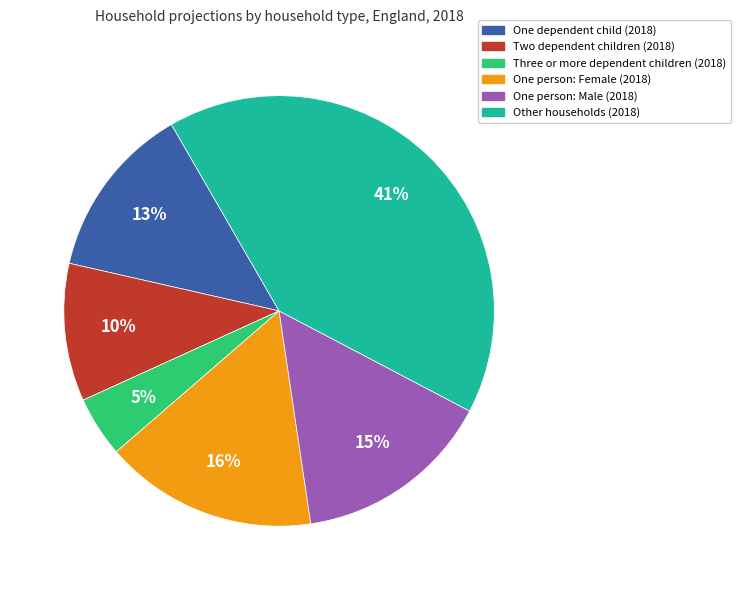

Is there any slice that represents more than half of the pie?

No